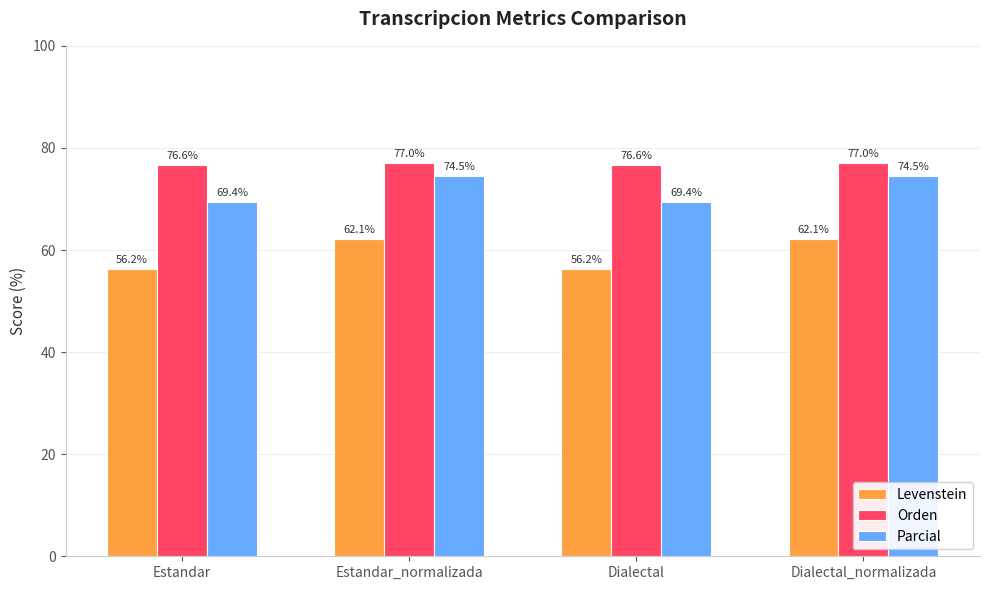

What is the minimum value for Parcial?

69.4